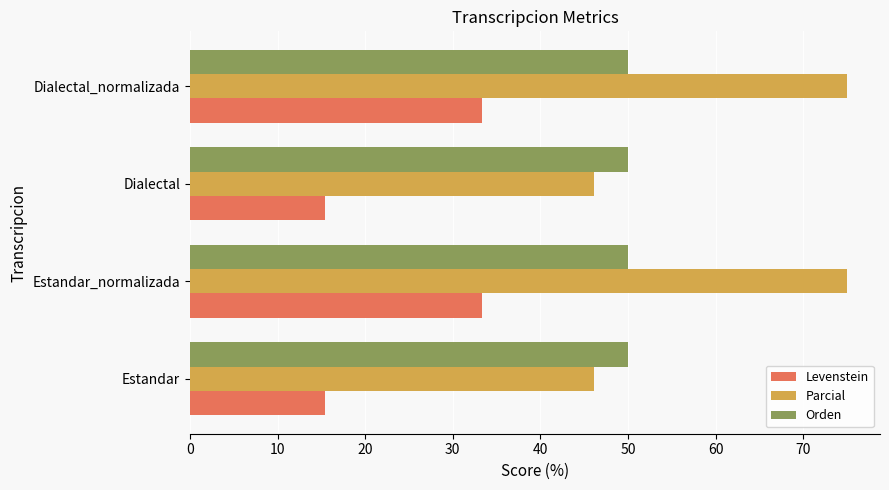

Rank the series by their maximum value, from highest to lowest.

Parcial, Orden, Levenstein